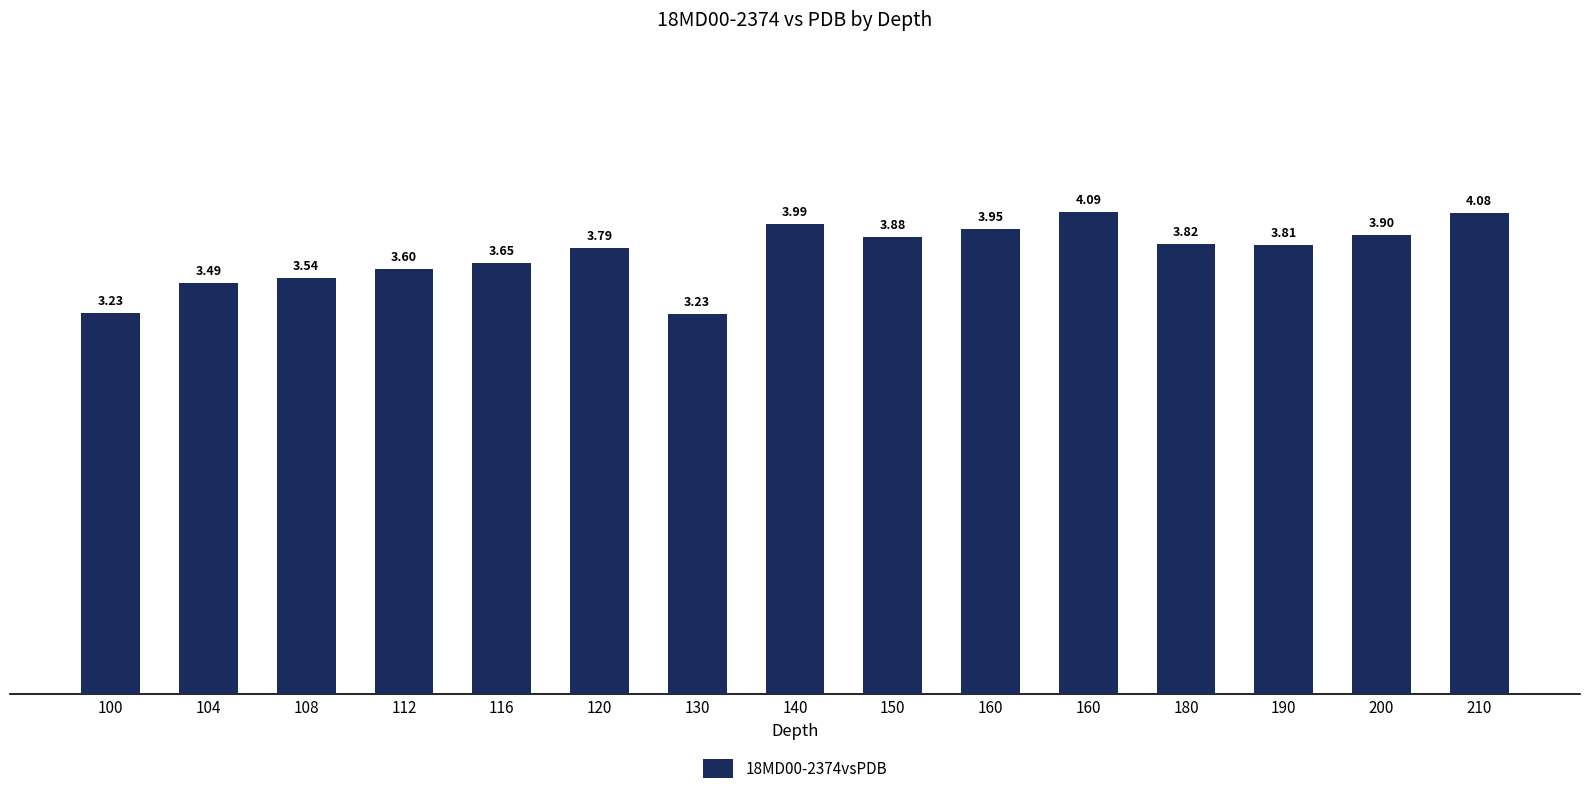

How many bars are there in total?

15